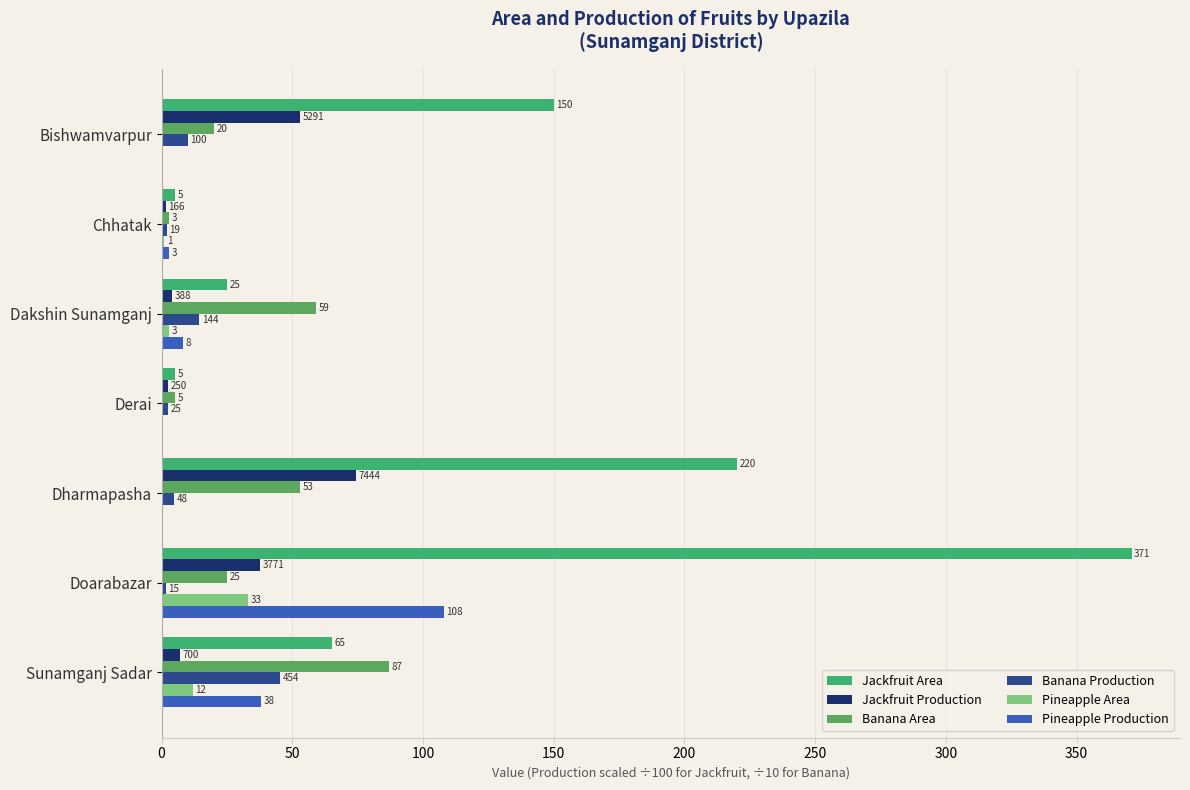

Count the number of data series in this chart.

6